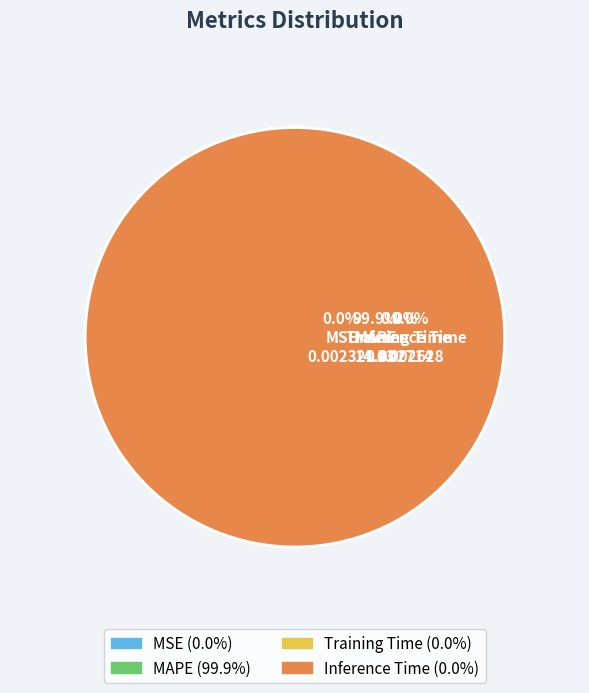

Is it true that Training Time is 0% of the pie?

True